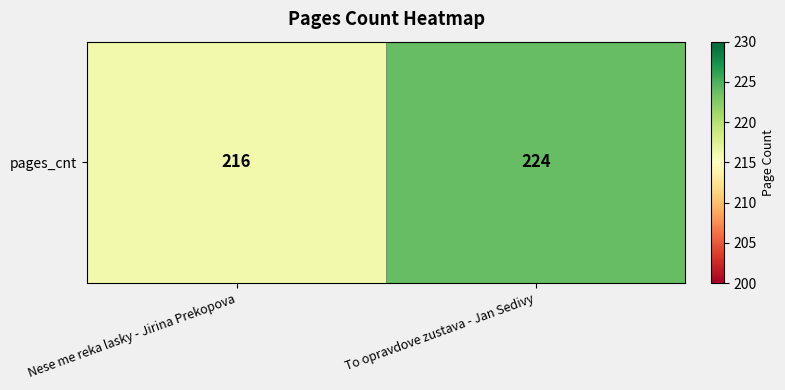

Reading right to left, transcribe all the data shown in this chart.

224	216